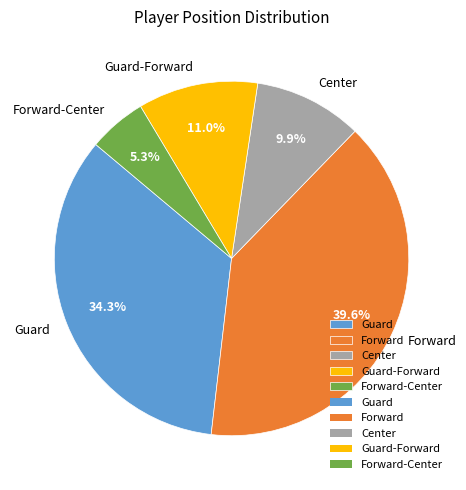

True or false: Center accounts for 20% of the total.

False